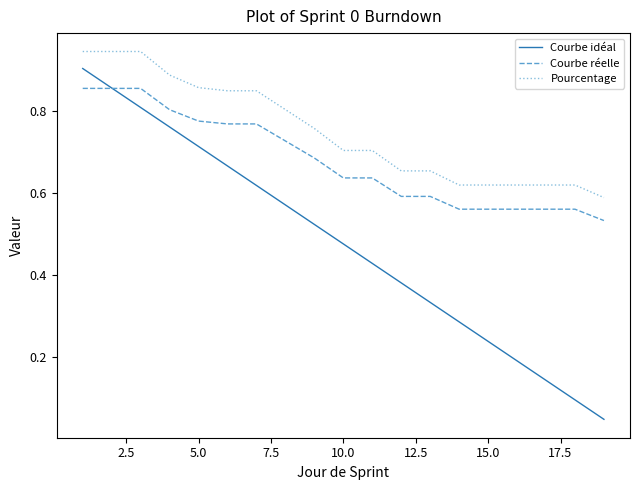

Which series has the widest spread of values?

Courbe idéal